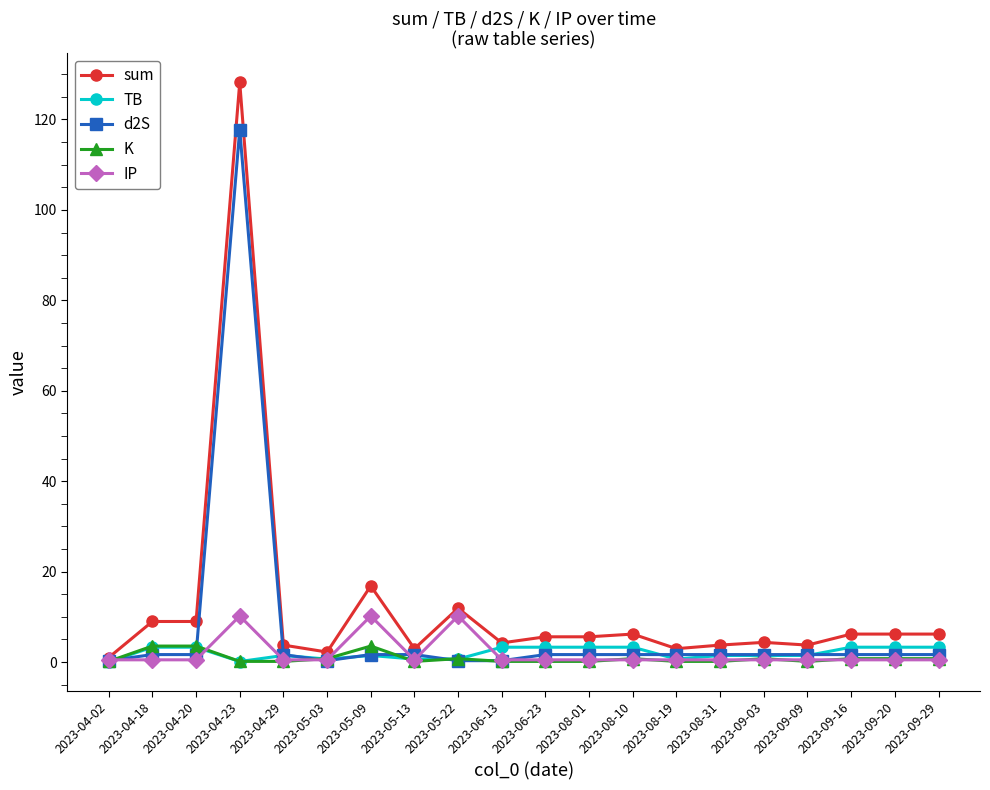

How many lines are shown in the chart?

5